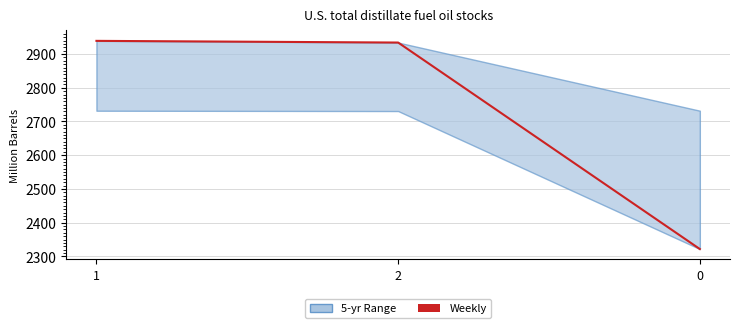

Is this an area chart (filled region under the line)?

No